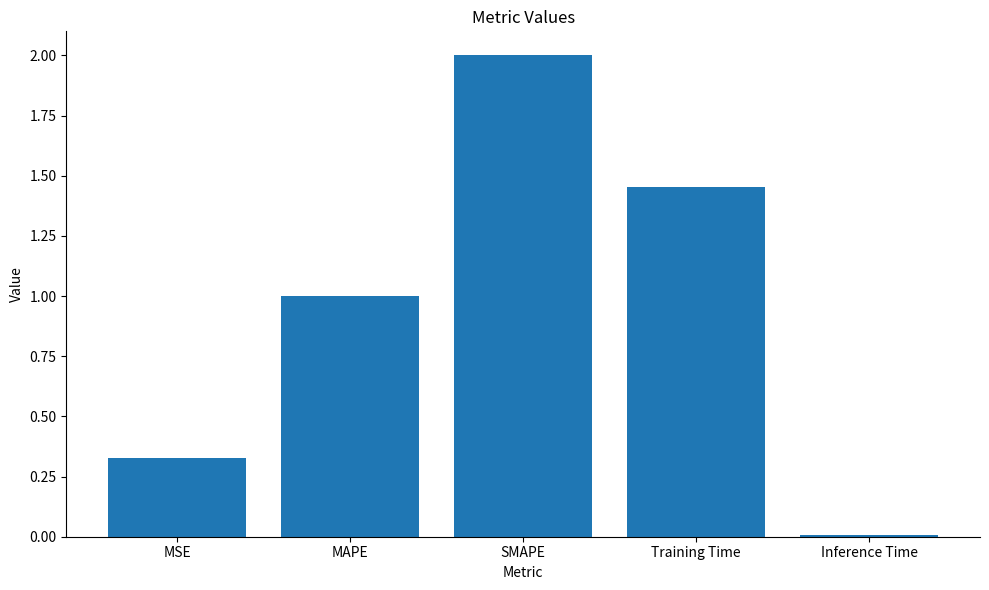

Rank the categories by value from highest to lowest.

SMAPE, Training Time, MAPE, MSE, Inference Time